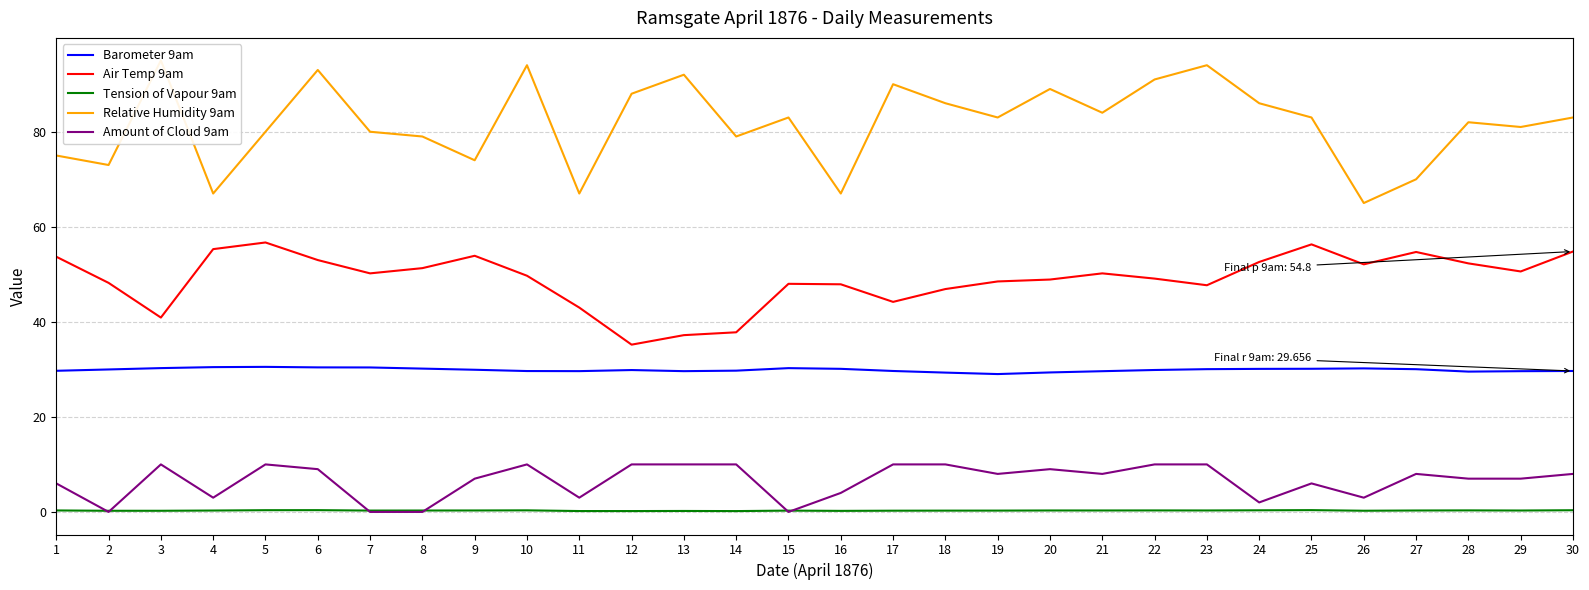

Which series has the largest total across all categories?

Relative Humidity 9am